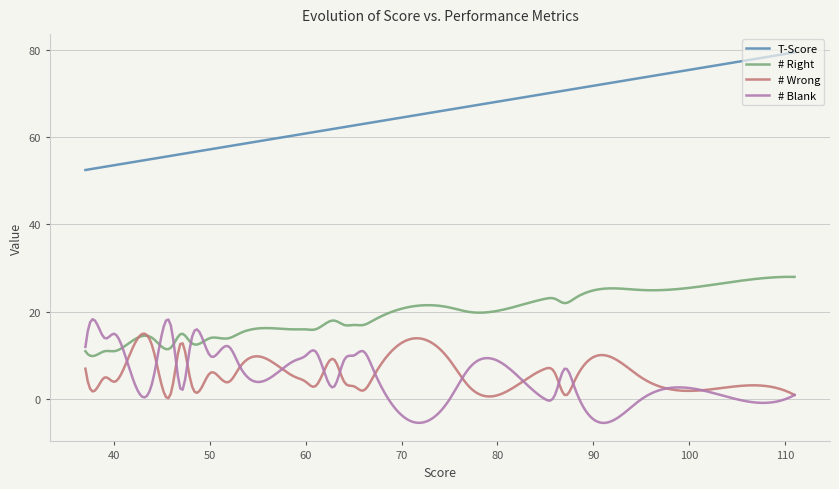

Which series has the widest spread of values?

T-Score